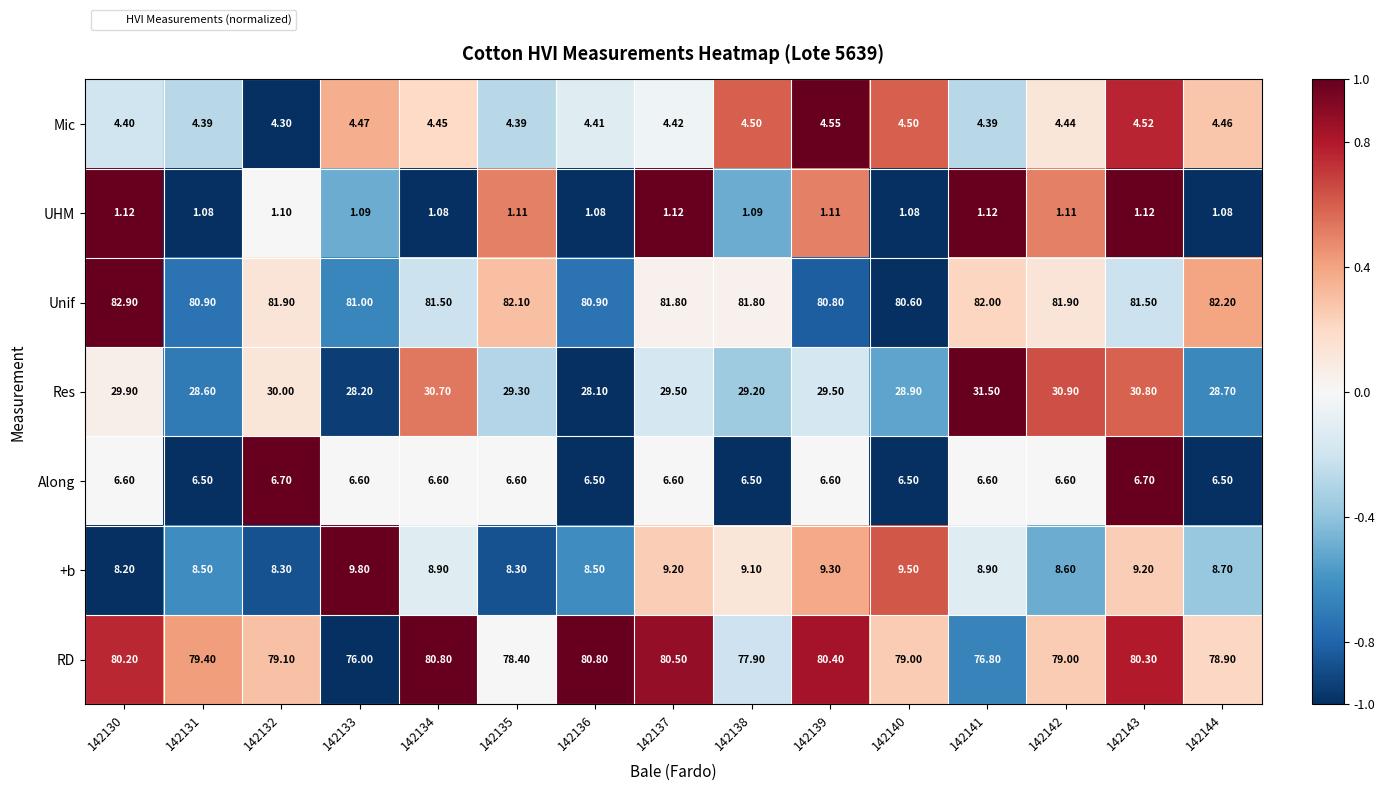

What is the minimum value shown in the chart?

1.1